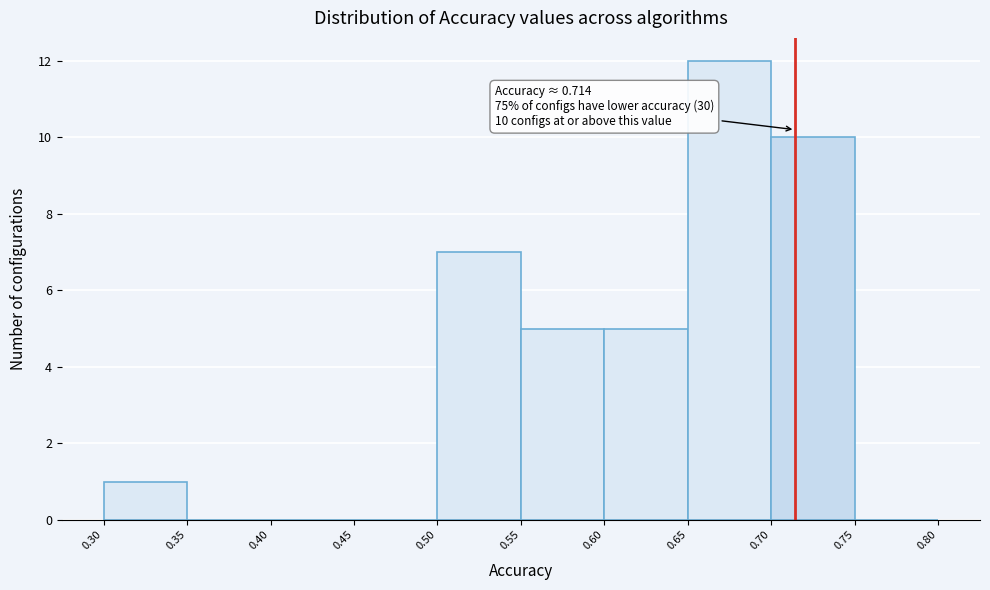

Over which range of the x-axis is the bar tallest?

0.65 to 0.70